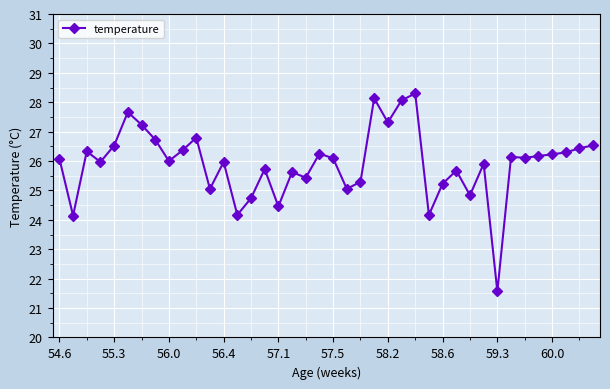

True or false: there are more than 2 points higher than both neighbors.

True